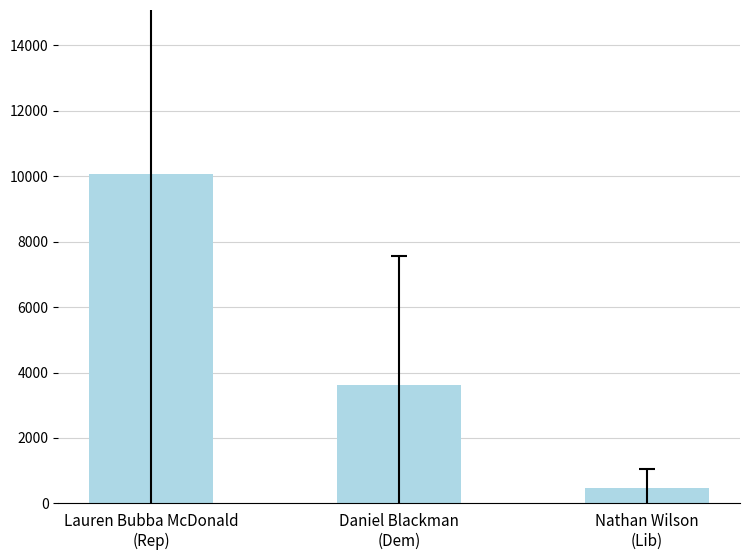

What is the value of the 2nd bar from the left?

3625.7